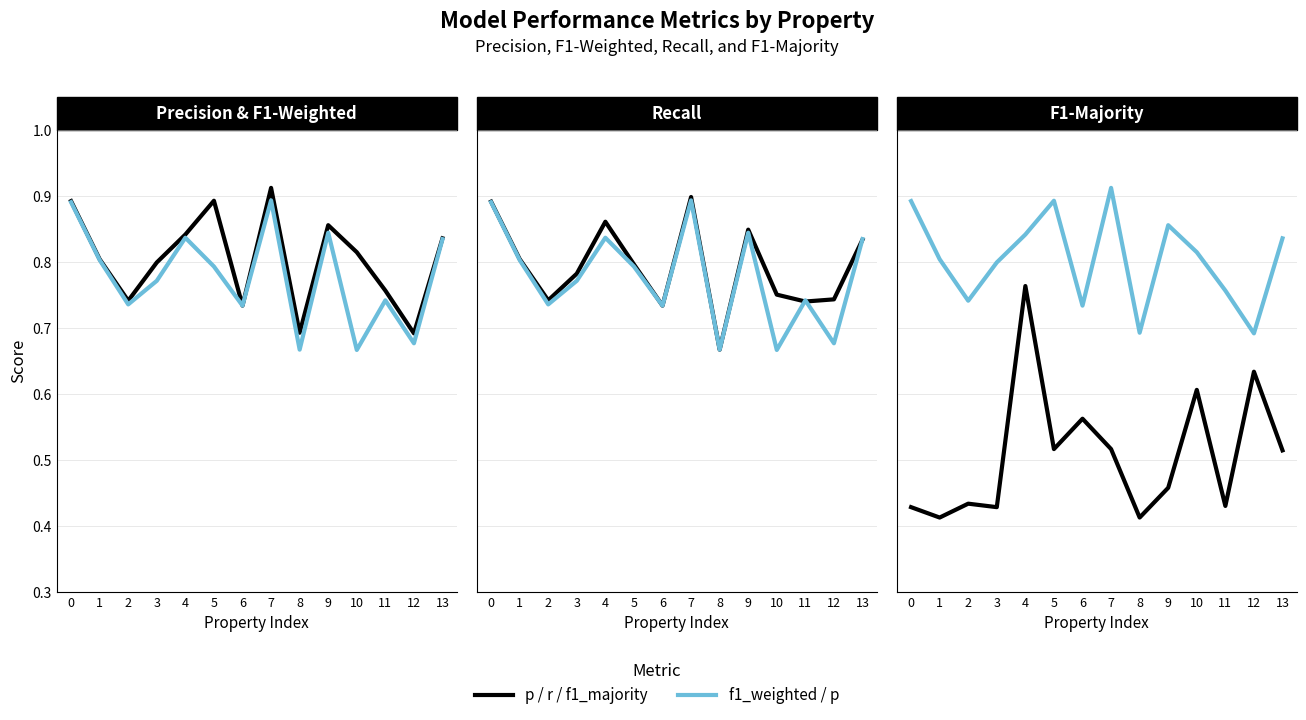

At which category does the chart reach its minimum across all series?

1